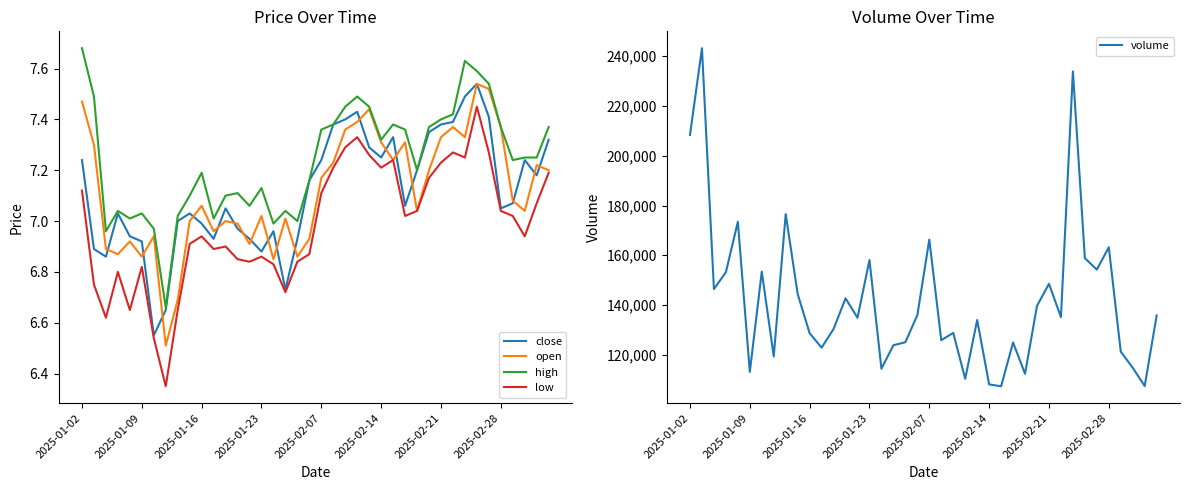

Between 27 and 39, which is larger?

39